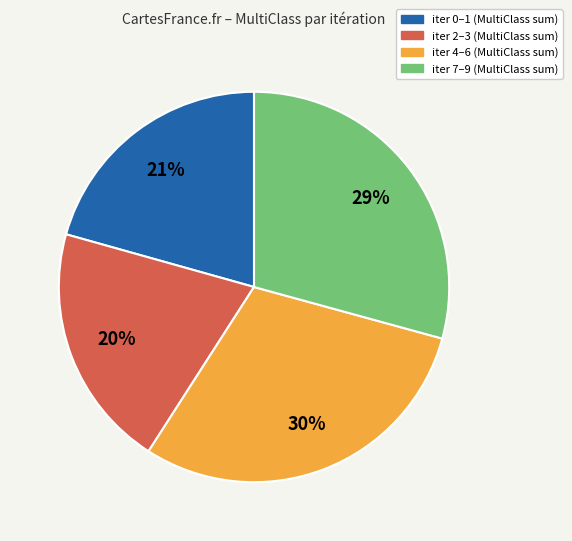

Is there any slice that represents more than half of the pie?

No